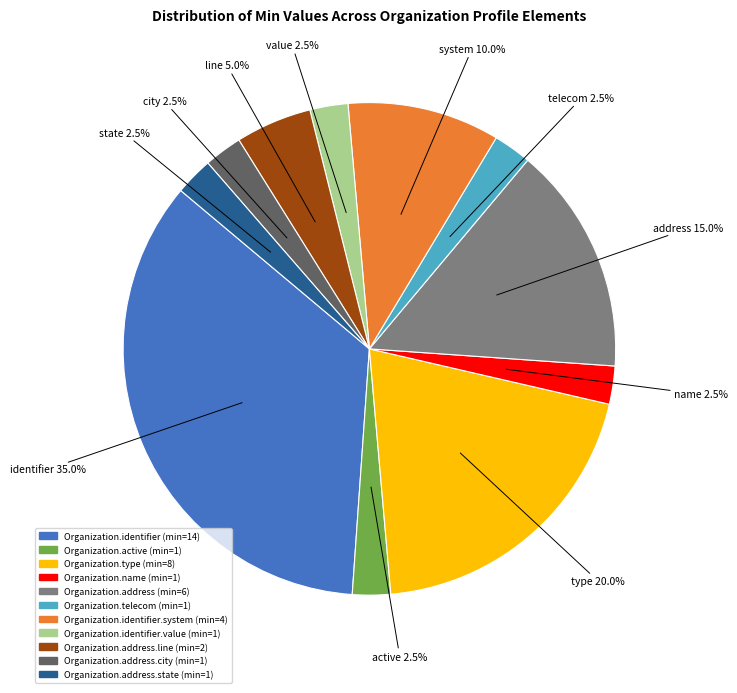

Does any single category account for the majority?

No